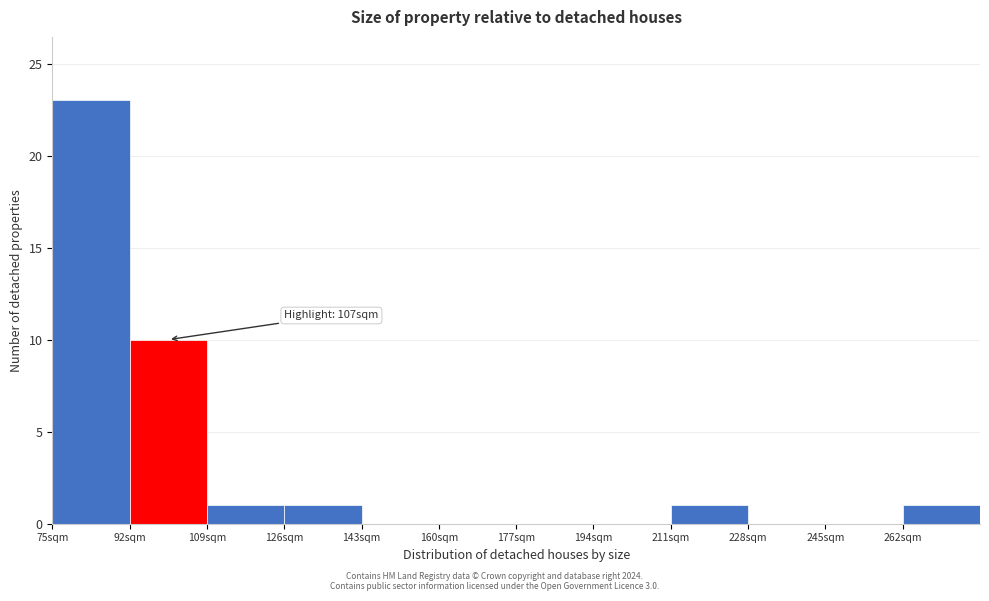

Which range on the x-axis has the tallest bar?

75 to 92